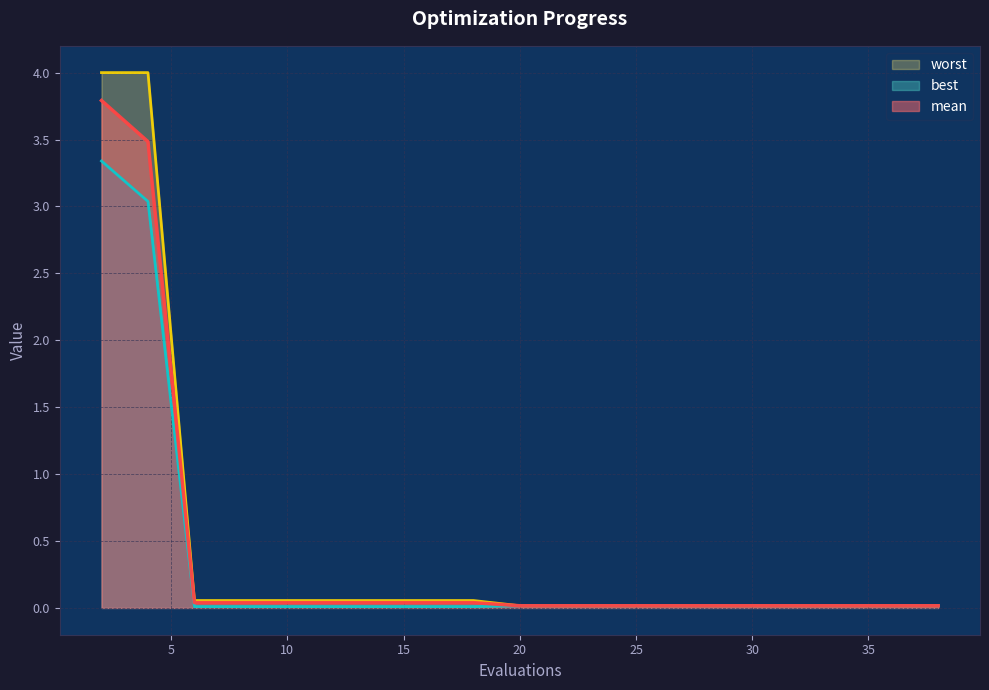

Which series has the largest range (max minus min)?

worst